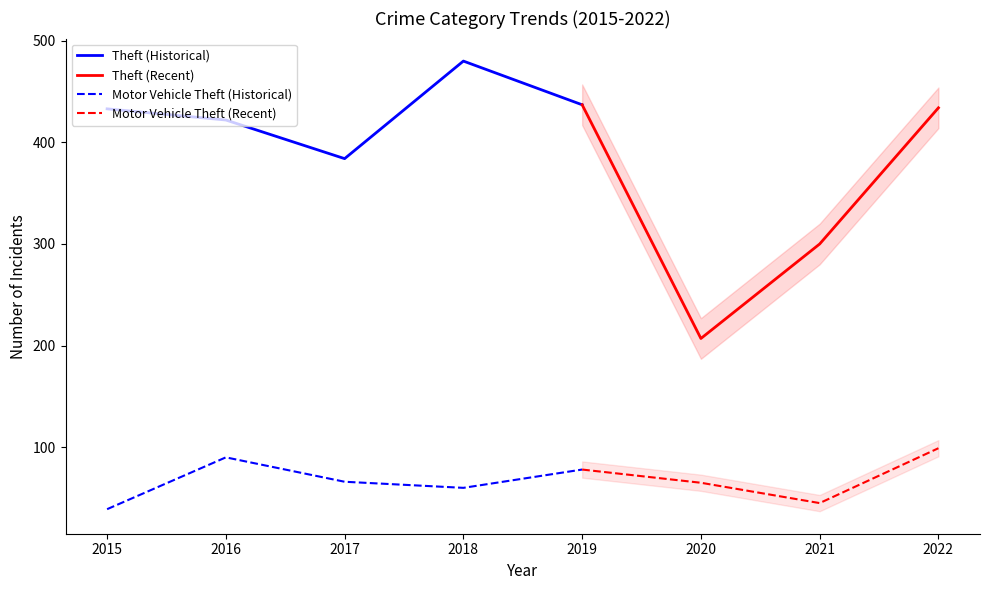

Is the value of Motor Vehicle Theft (Historical) at 2015 greater than the value of Theft (Historical) at 2018?

No